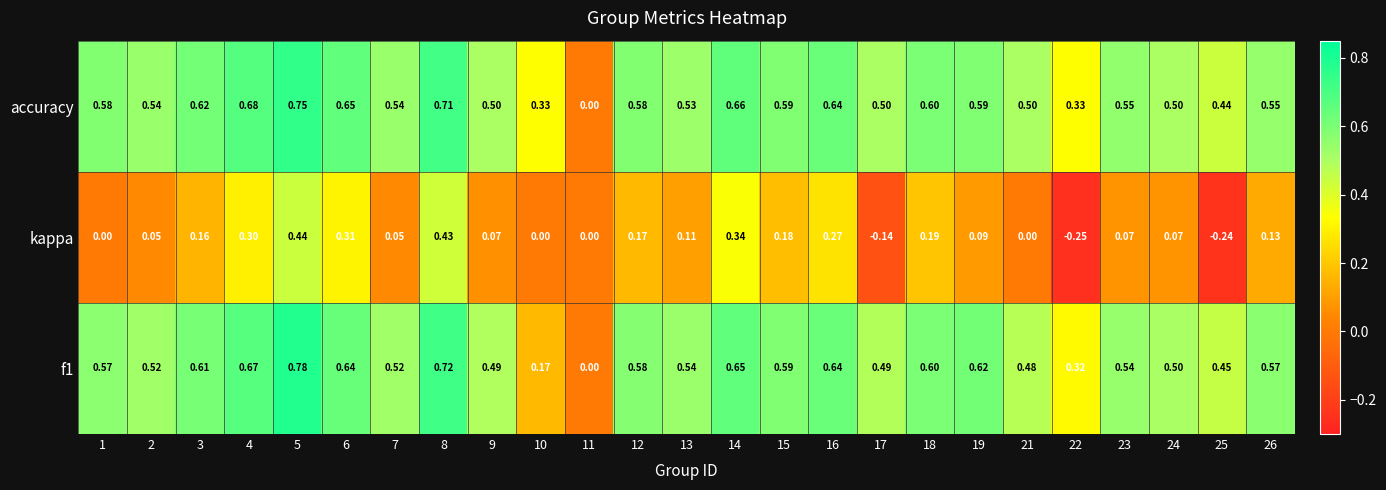

How many data points in f1 are above 0?

24